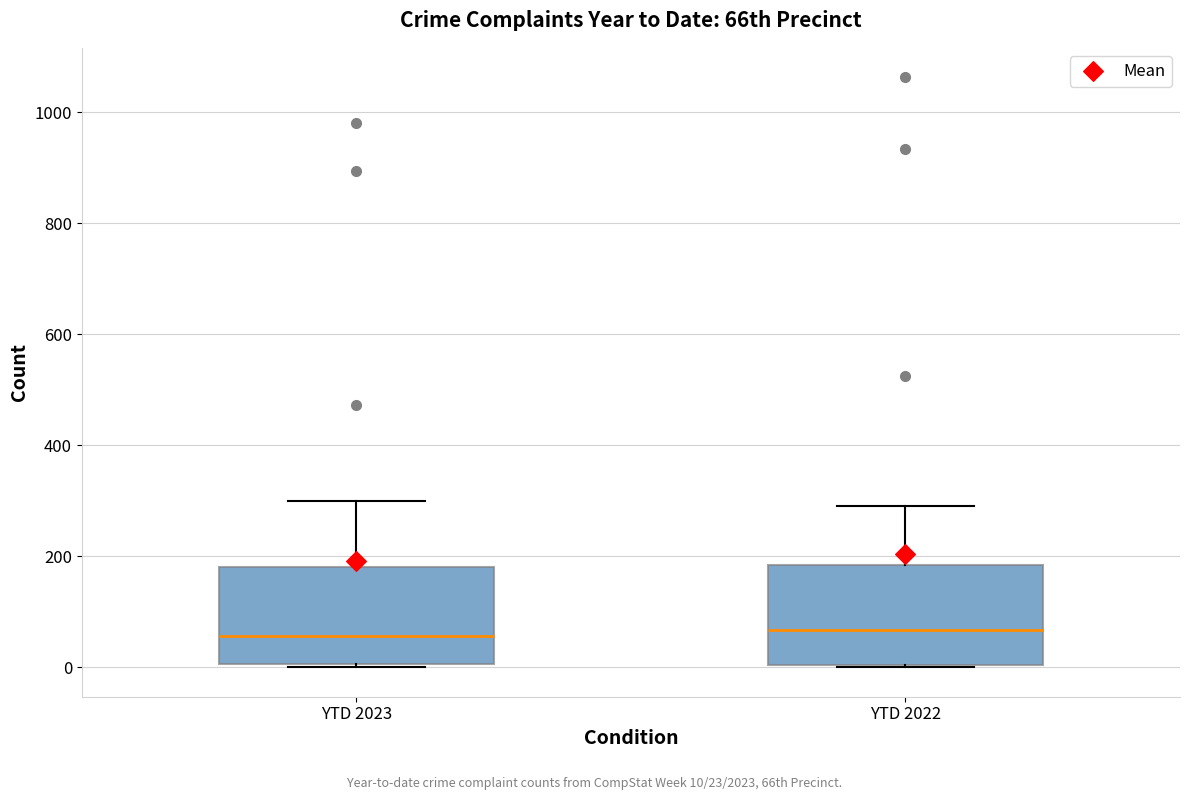

Reading left to right, transcribe this box plot: for each box, give where its median line is, the range the box spans, and where its two whiskers end, as read against the y-axis. The values are not printed on the chart, so give them approximately, as read against the axis.

YTD 2023: median 60, box 0 to 180, whiskers 0 to 300
YTD 2022: median 60, box 0 to 180, whiskers 0 to 300